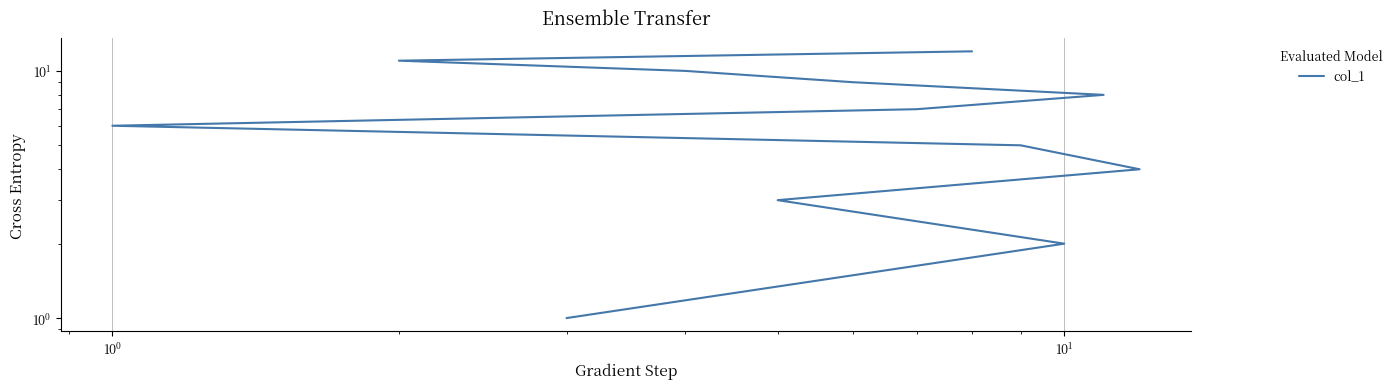

Does the chart have visible grid lines?

Yes